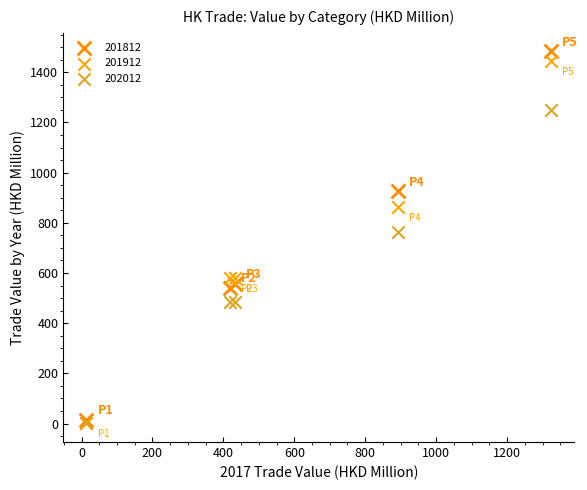

Which series contains the highest Y value?

201812